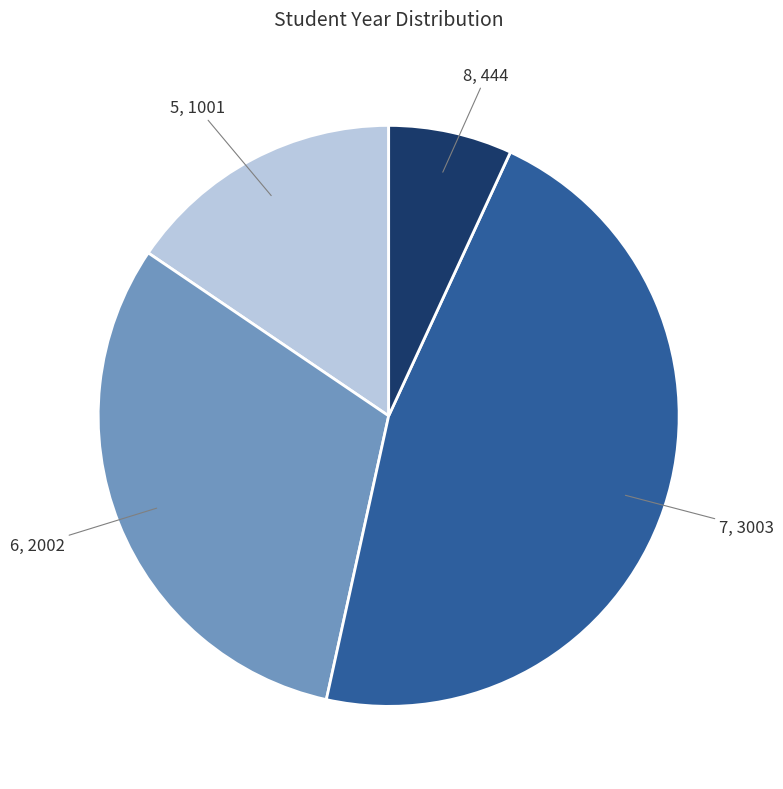

How many segments does this pie chart have?

4